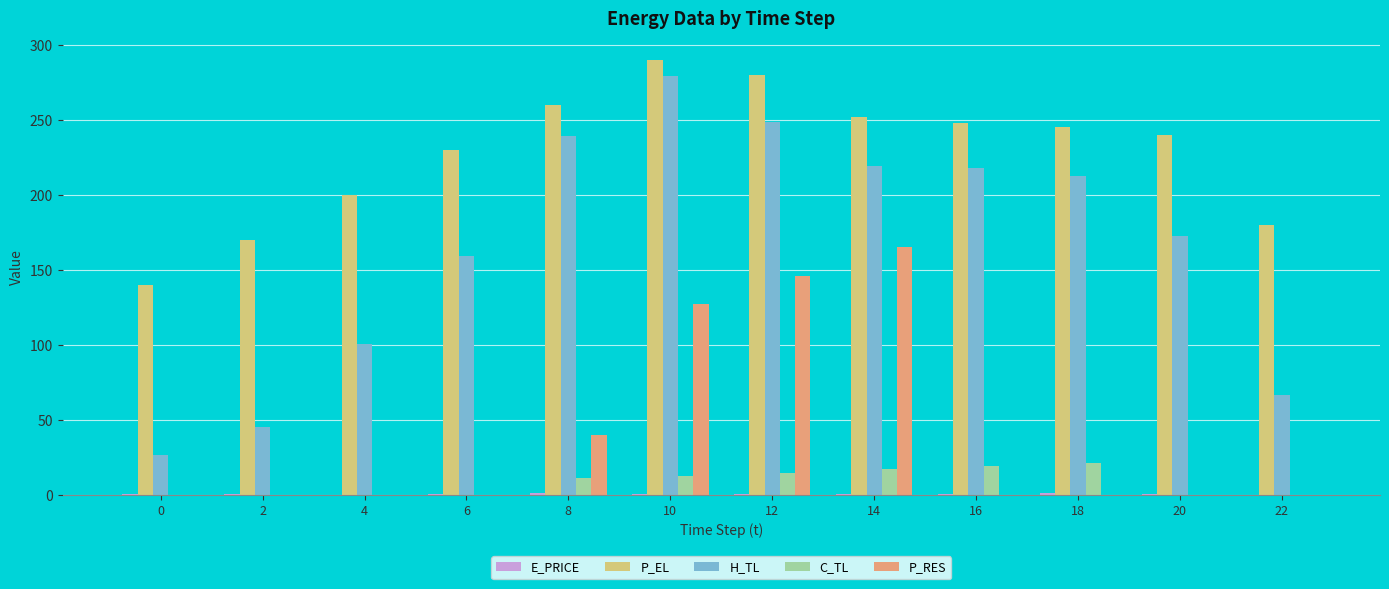

The P_EL series shows 169.9 at 14. True or false?

False